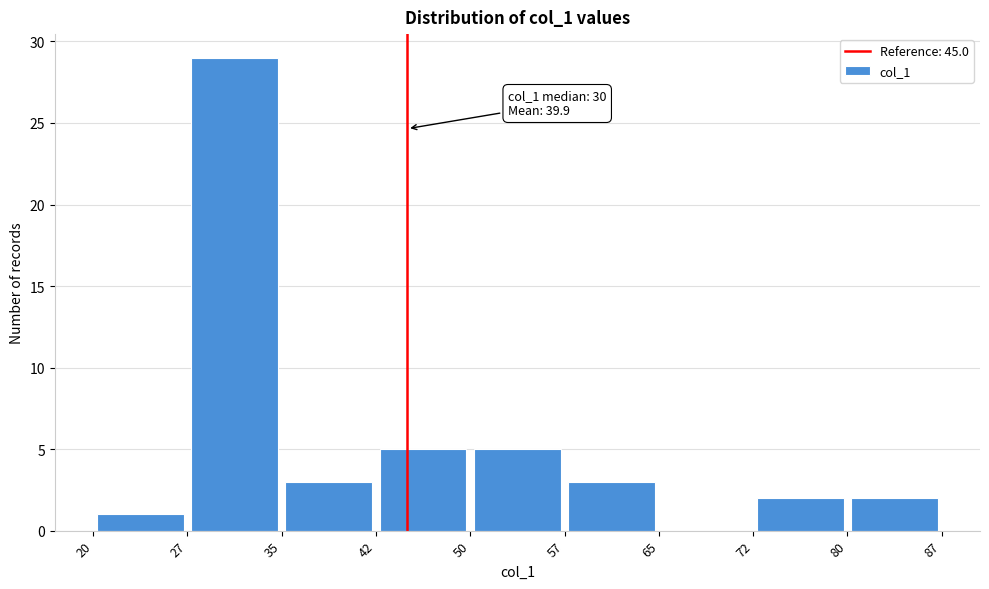

Over which range of the x-axis is the bar tallest?

27 to 35